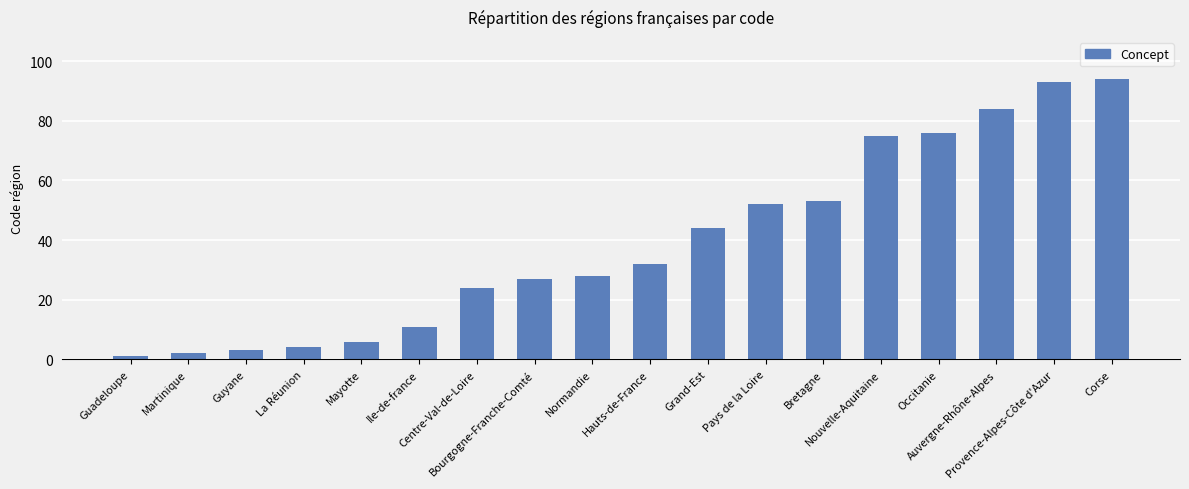

How many data points are less than 32?

9